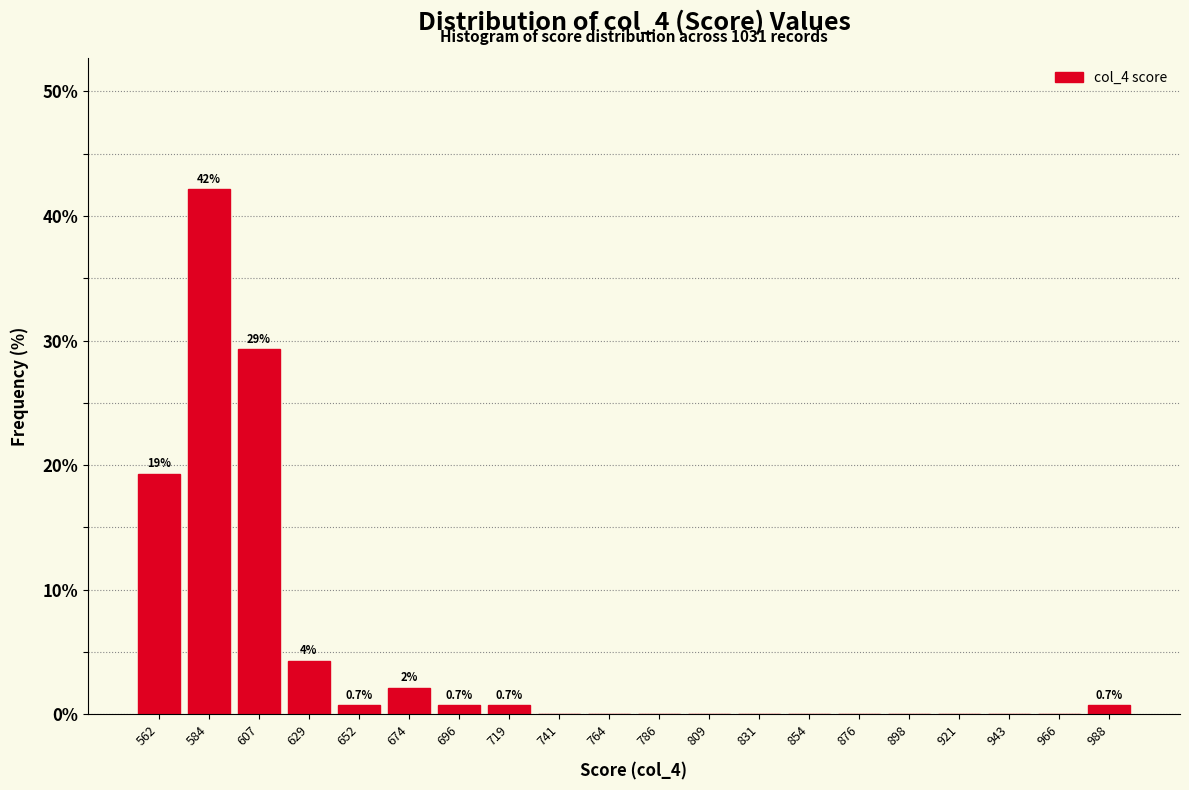

Over which range of the x-axis is the bar tallest?

575 to 595